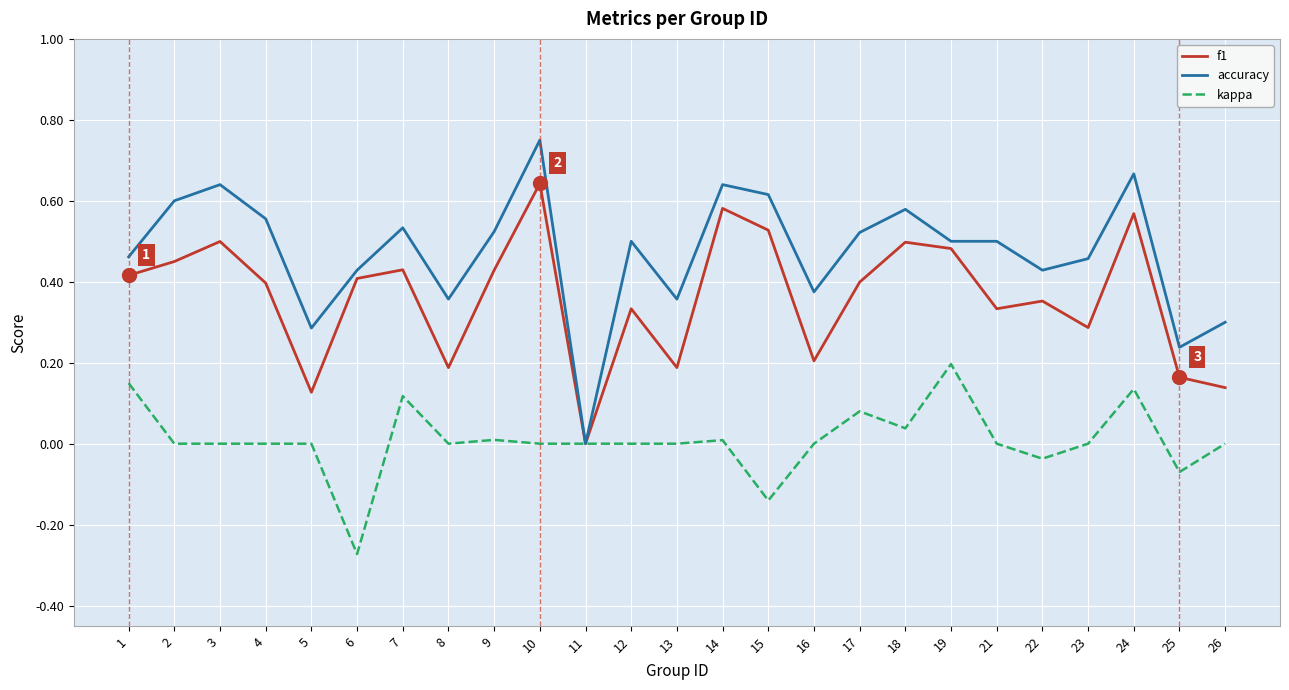

Rank the series by their maximum value, from lowest to highest.

kappa, f1, accuracy